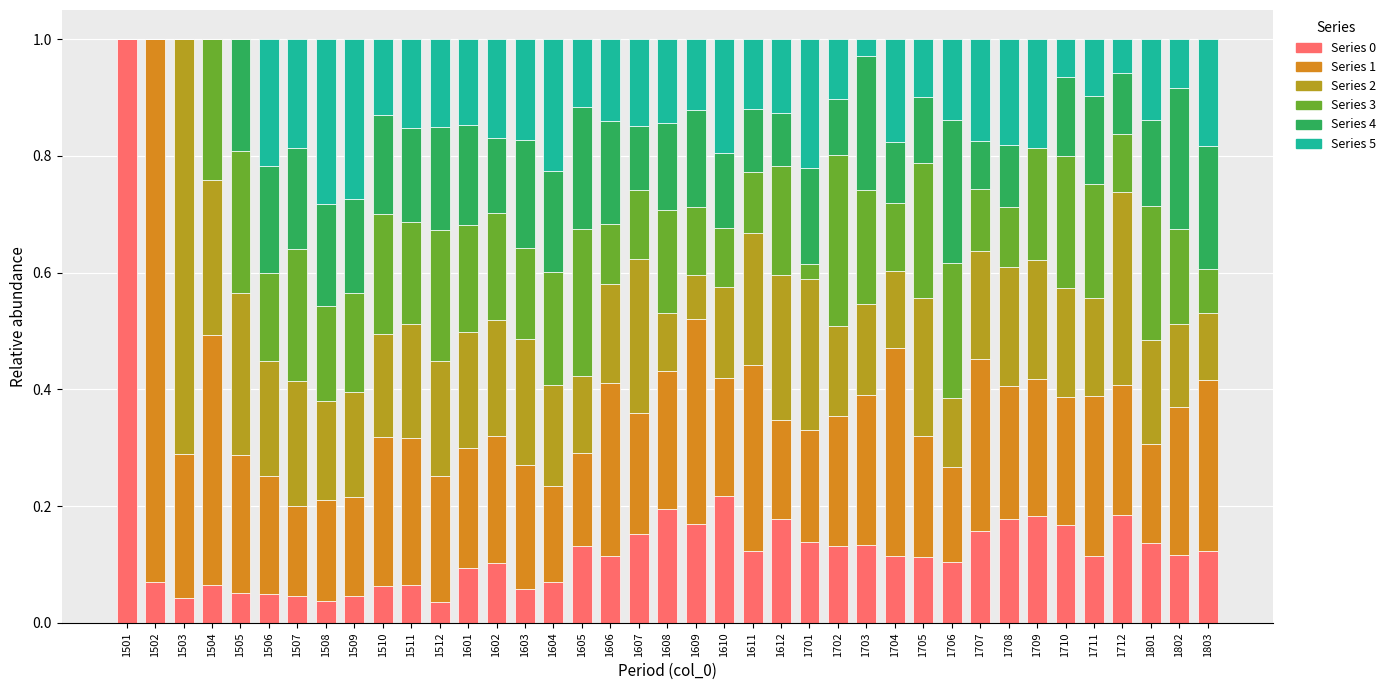

What is the maximum value for Series 0?

1.0